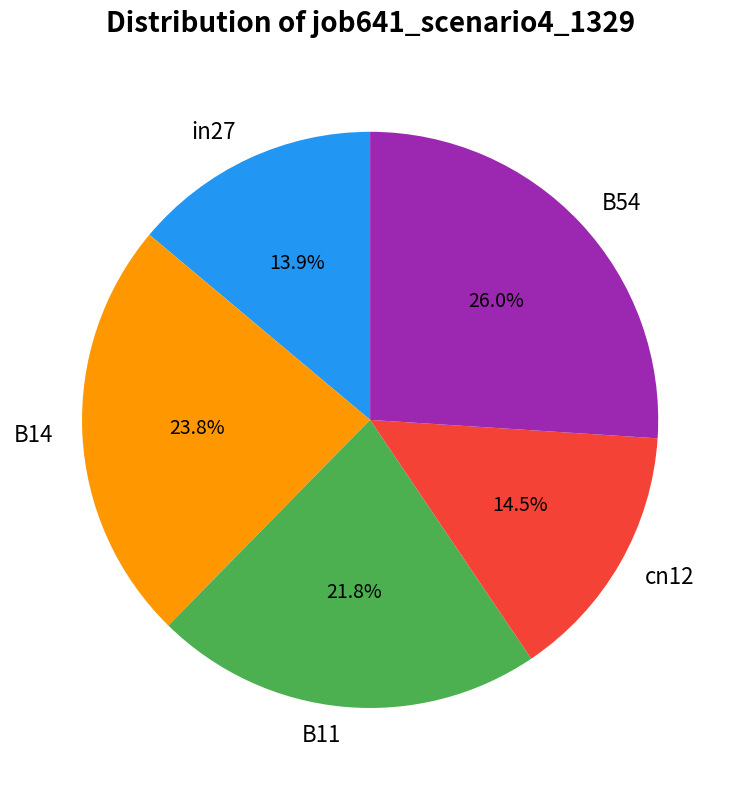

Does B54 represent more than half of the total?

No